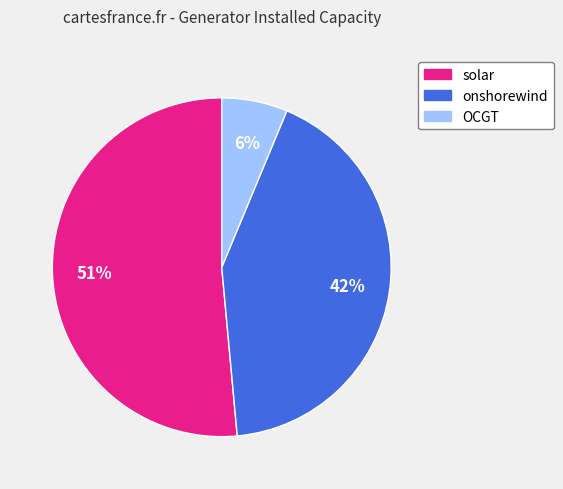

Which category accounts for the majority?

solar